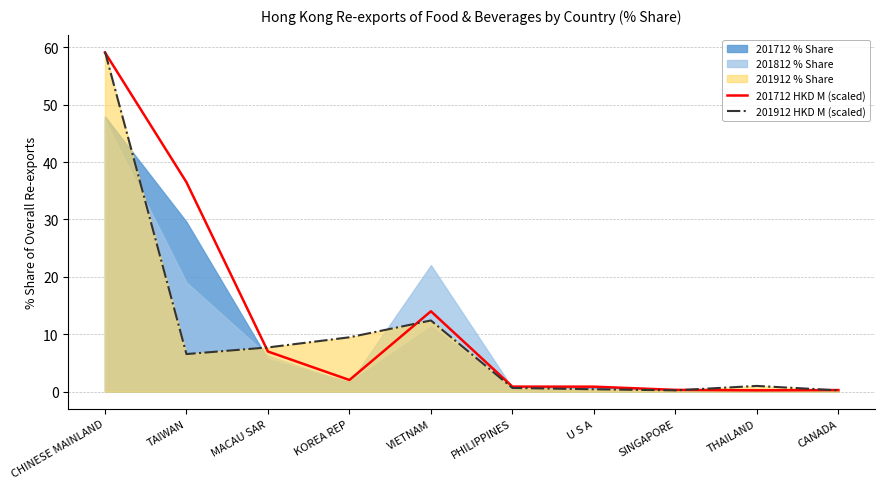

At which category is the sum across all series the highest?

CHINESE MAINLAND